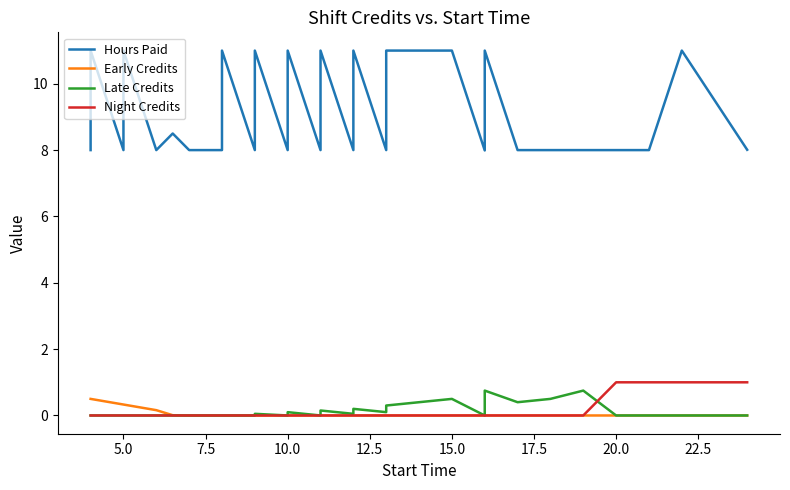

Is the value of Night Credits at 15.0 greater than the value of Late Credits at 12.5?

No